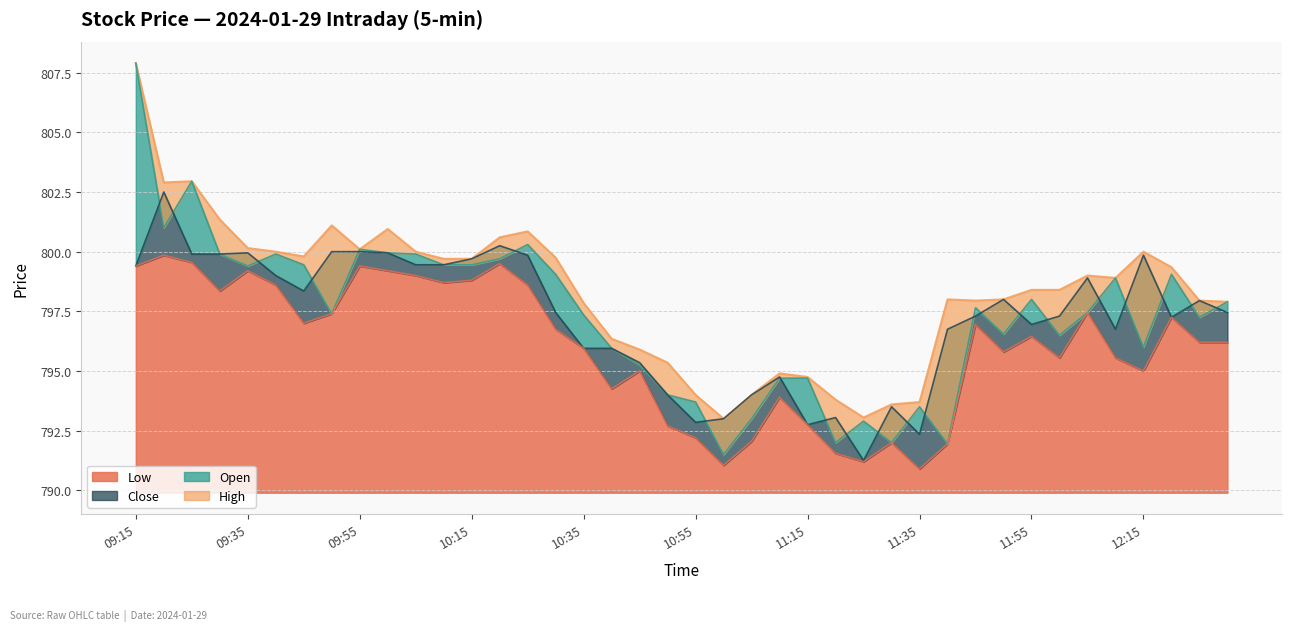

Between 12:20 and 10:40, which is larger?

12:20